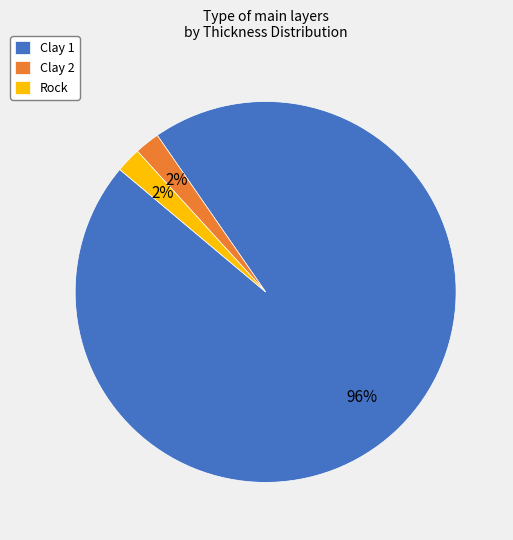

What percentage is the Clay 1 slice, to the nearest percent?

96%